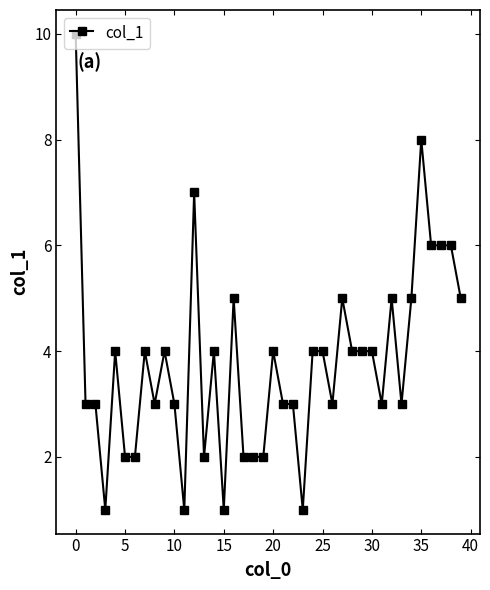

How many data points does each series have?

40